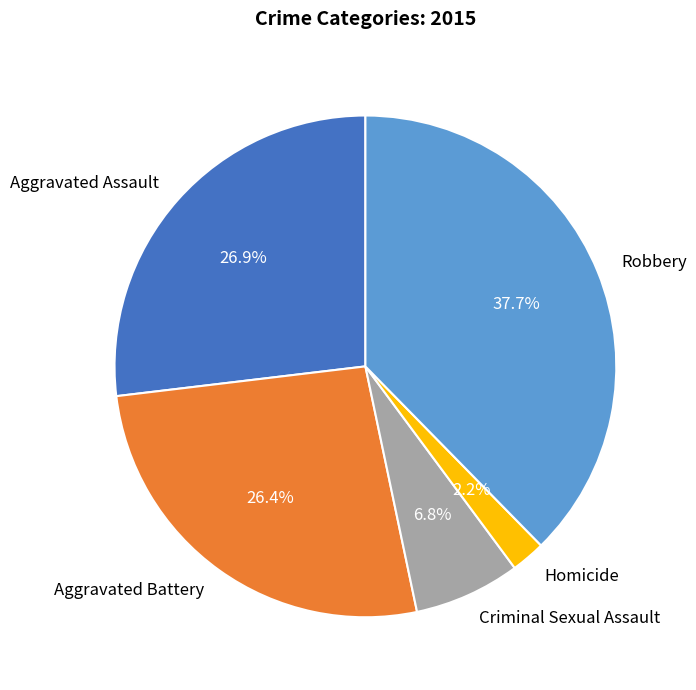

To the nearest percent, what is the difference between the Aggravated Assault and Criminal Sexual Assault slice percentages?

20%